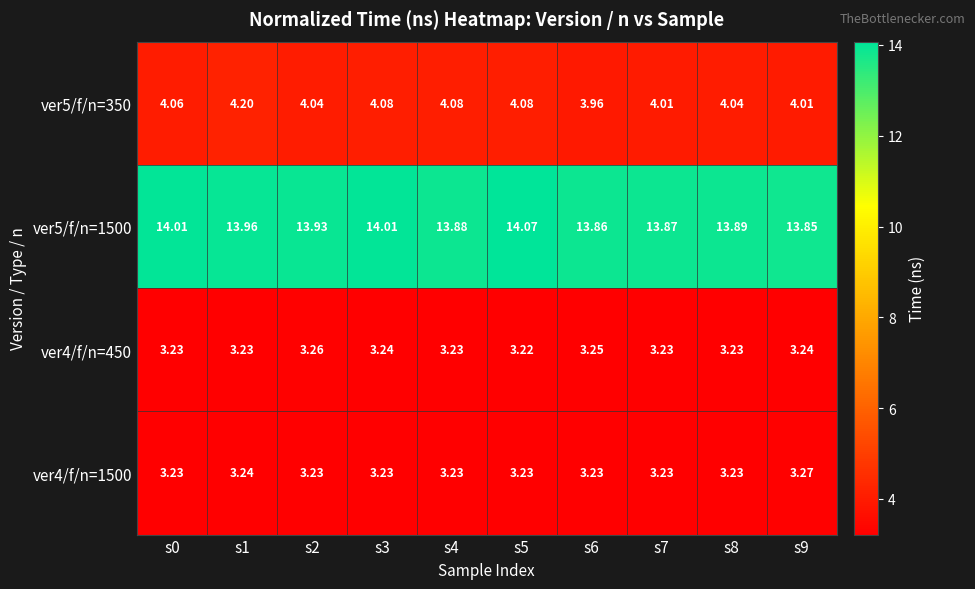

Is the value of ver5/f/n=350 at s7 greater than the value of ver4/f/n=450 at s7?

Yes